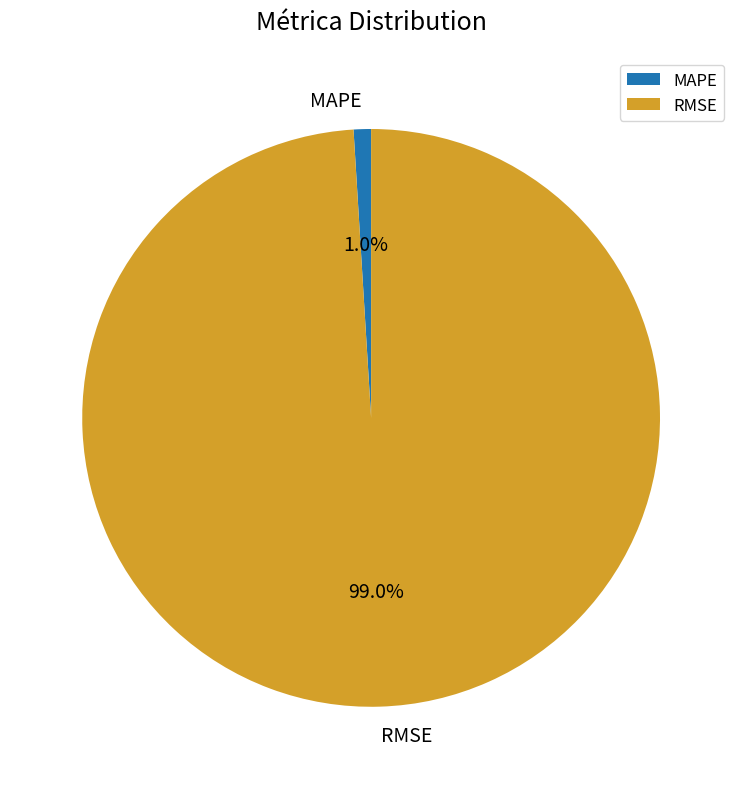

Which has a higher value, RMSE or MAPE?

RMSE